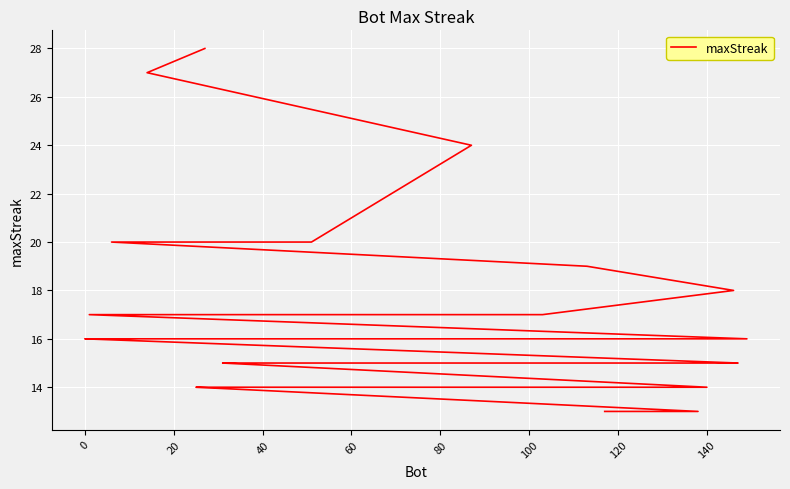

What is the greatest value displayed?

28